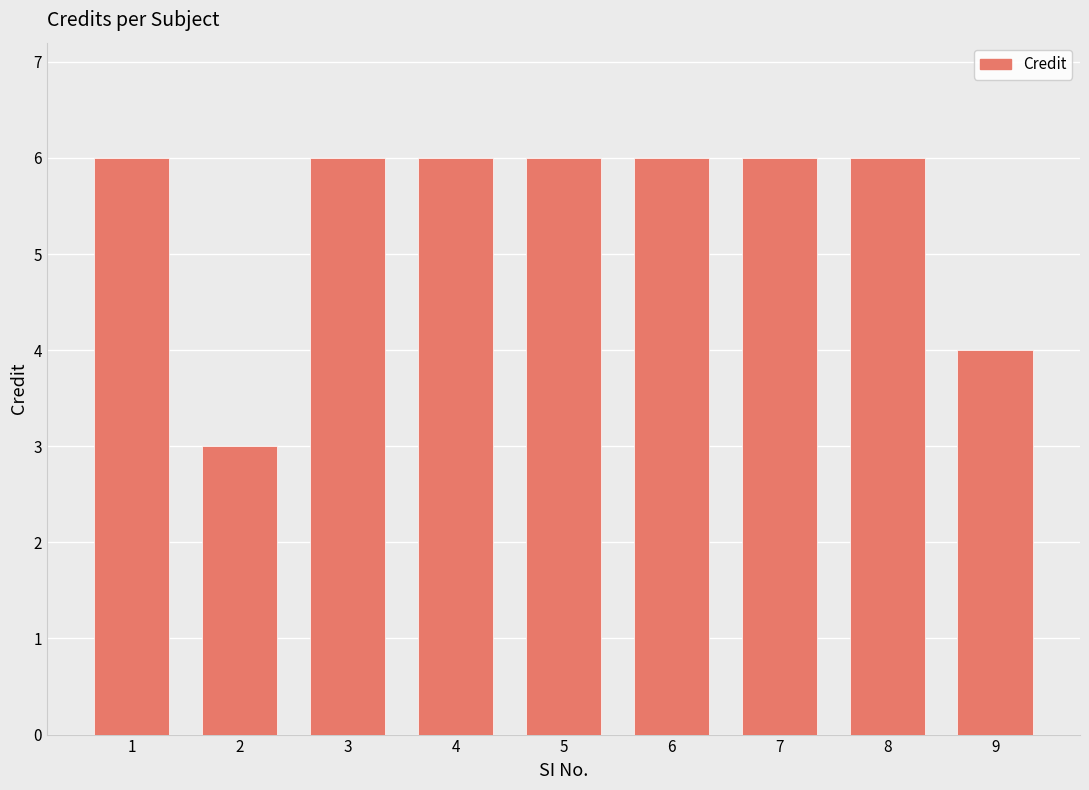

What is the minimum value shown in the chart?

3